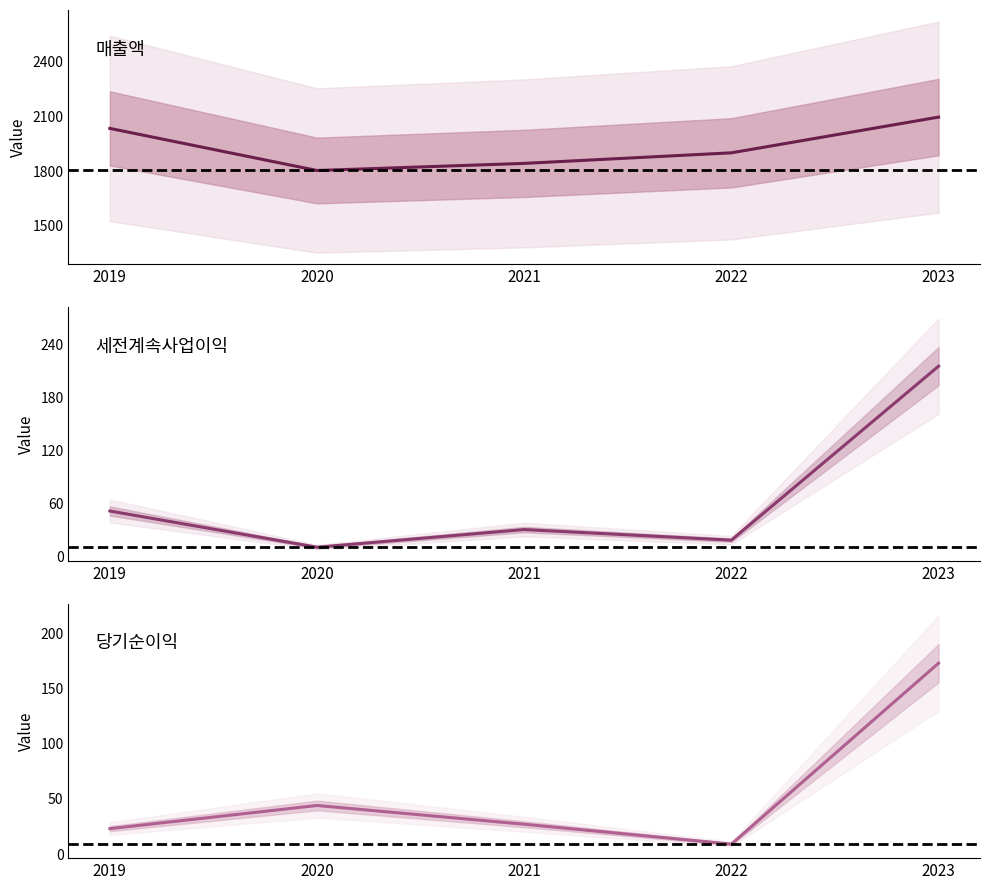

What is the lowest value of the 당기순이익 series?

9